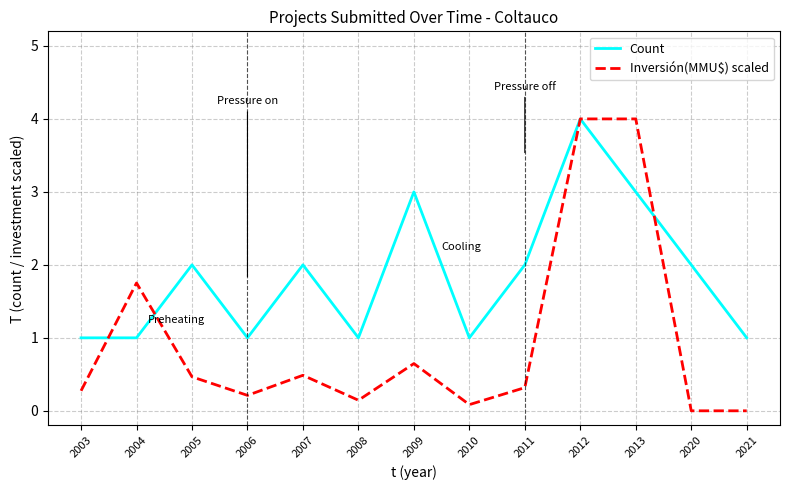

At 2010, list the series in order from smallest to largest.

Inversión(MMU$) scaled, Count